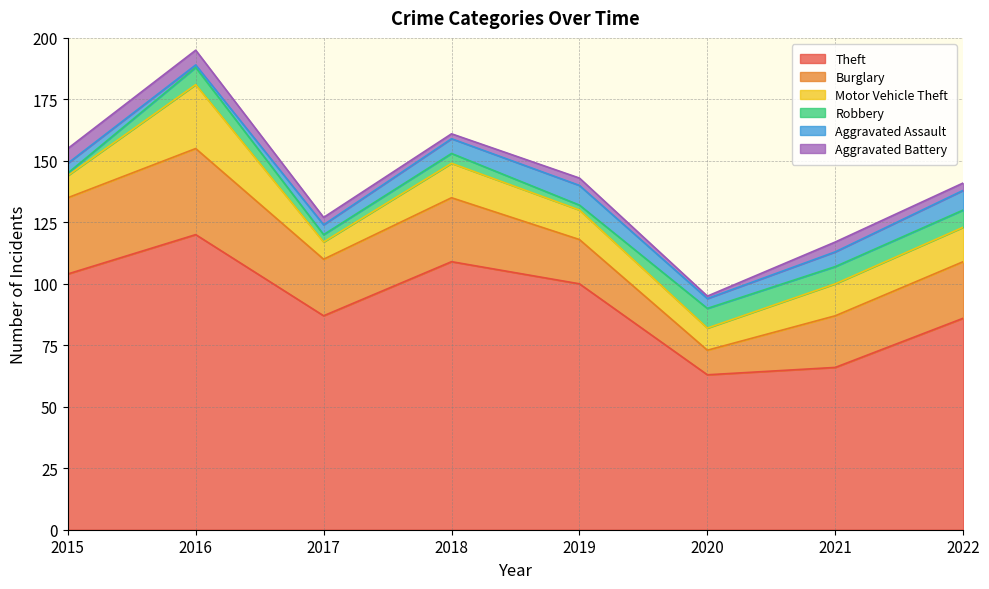

Rank the series at 2021 from highest to lowest value.

Theft, Burglary, Motor Vehicle Theft, Robbery, Aggravated Assault, Aggravated Battery